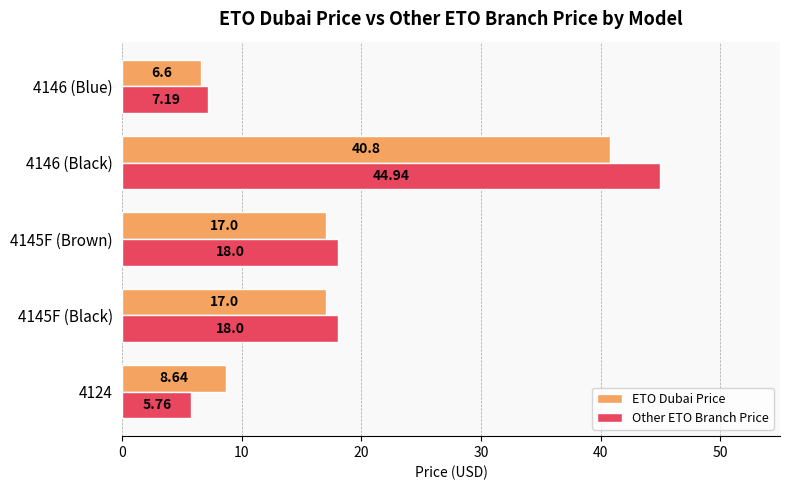

What is the sum of the ETO Dubai Price values at 4145F (Black) and 4145F (Brown)?

34.0